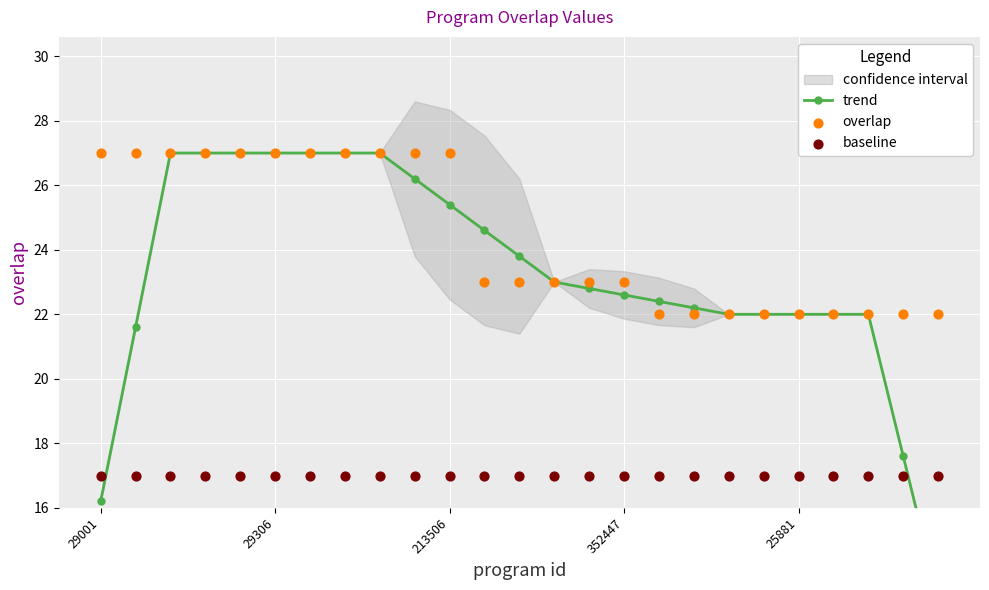

What is the total value across all series at 18?

61.0